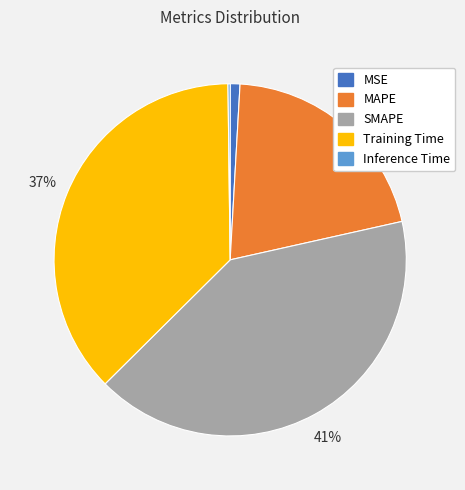

Is it true that Training Time is 43% of the pie?

False